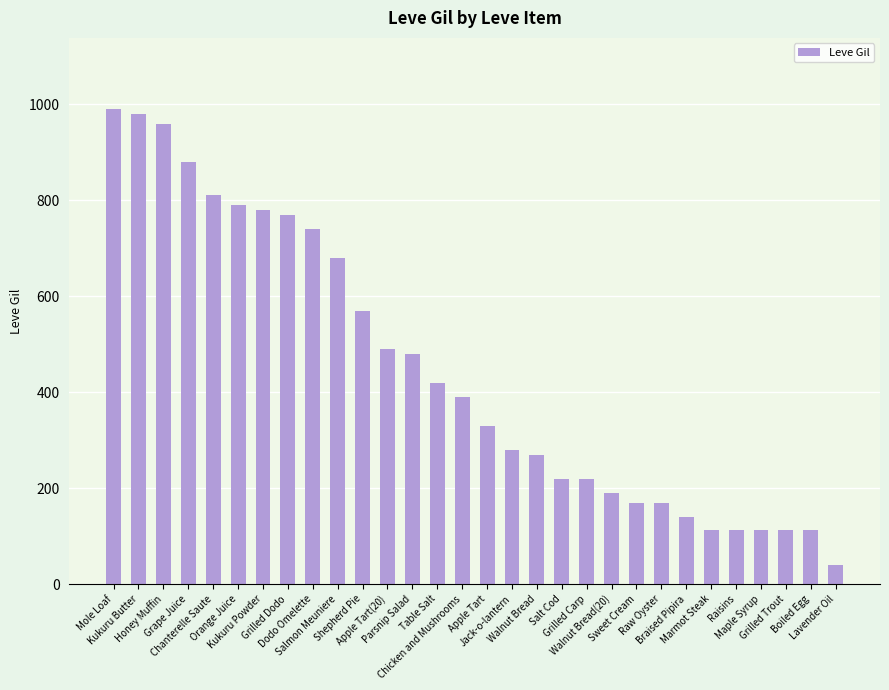

Is it true that the value at Marmot Steak is 113?

True